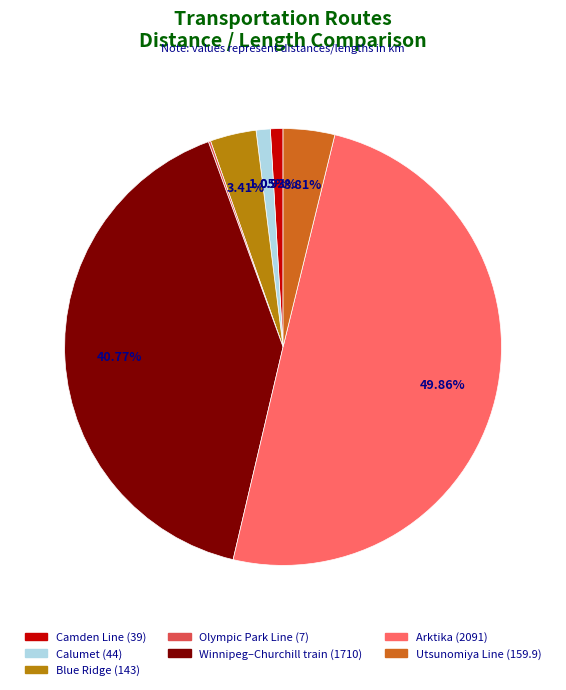

Does Utsunomiya Line represent more than half of the total?

No